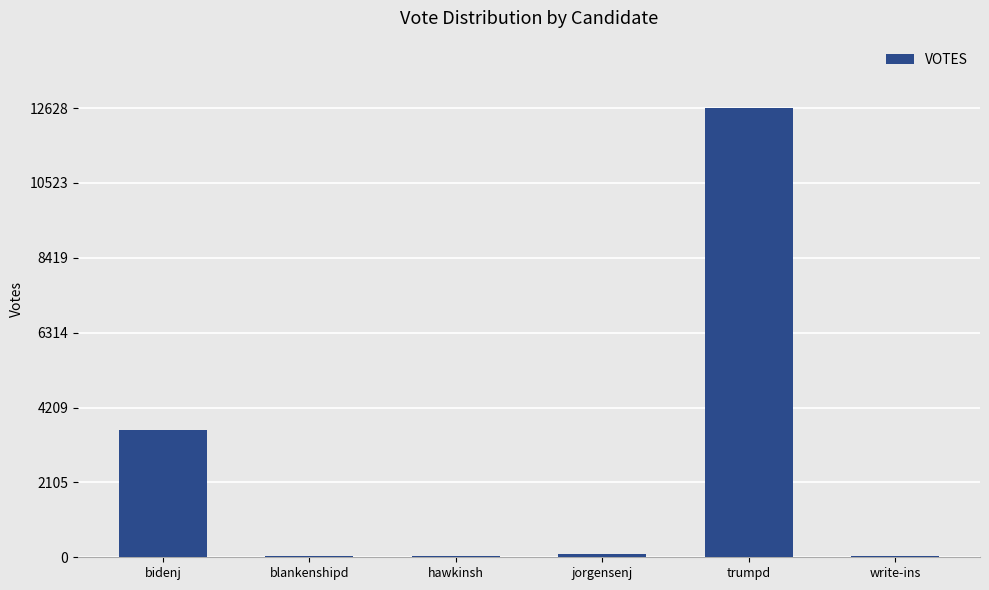

Is it true that the value at blankenshipd is 39?

True